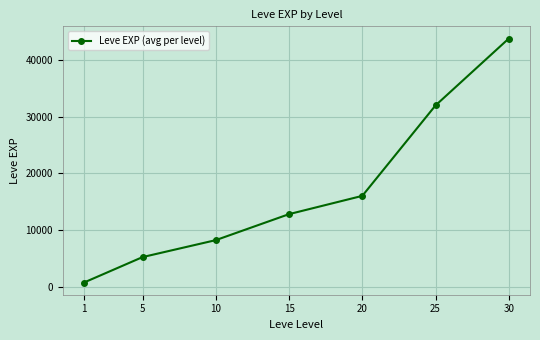

What is the average value?

16982